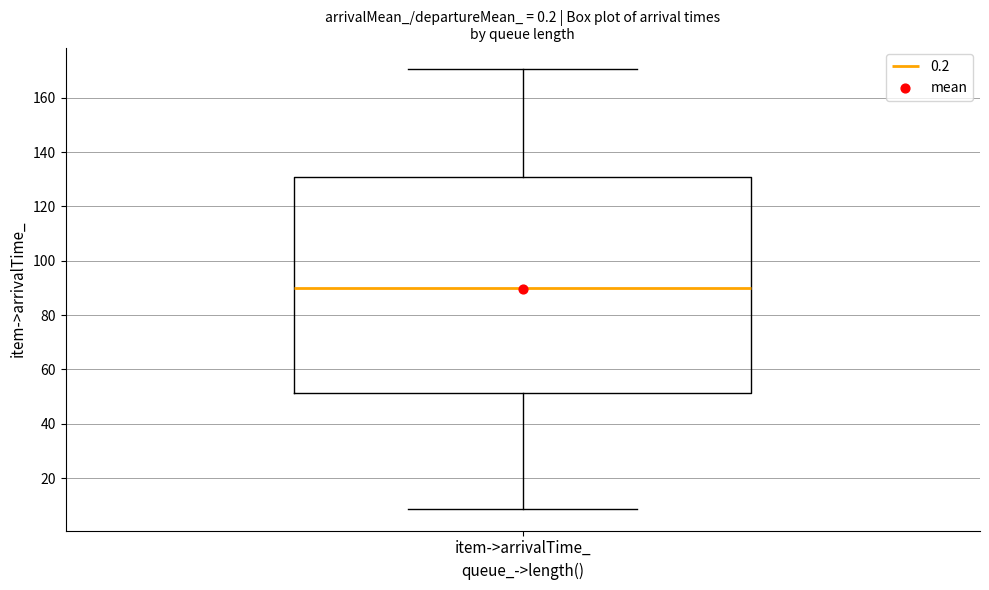

Transcribe this box plot: give where the median line is, the range the box spans, and where the two whiskers end, as read against the y-axis. The values are not printed on the chart, so give them approximately, as read against the axis.

median 90, box 52 to 130, whiskers 8 to 170